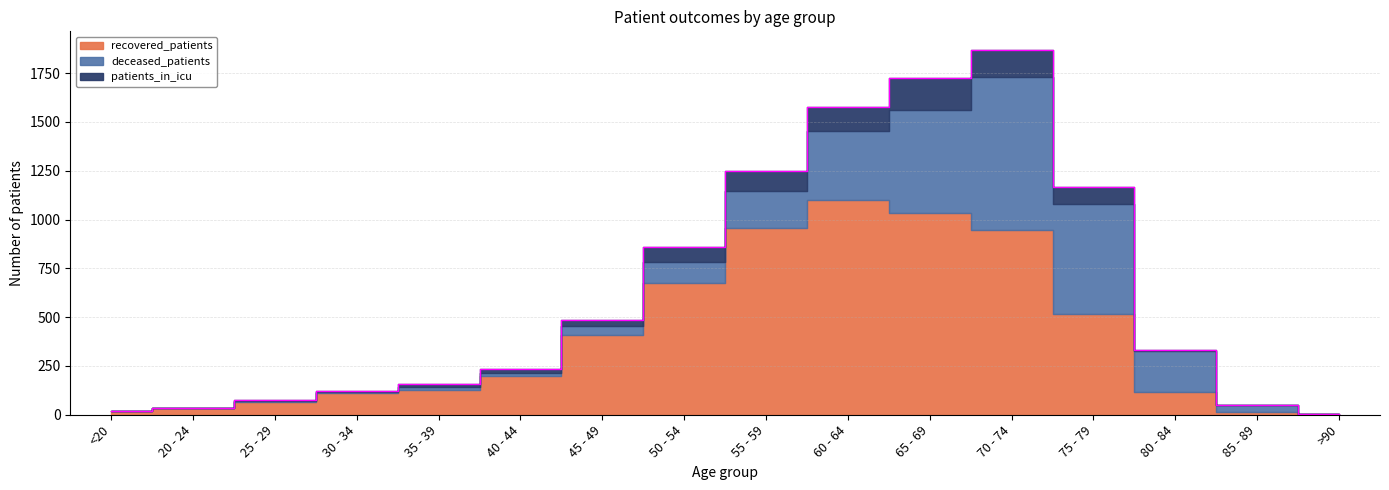

Reading left to right, extract all data points from this chart.

recovered_patients: <20=17	20 - 24=34	25 - 29=66	30 - 34=111	35 - 39=128	40 - 44=197	45 - 49=408	50 - 54=676	55 - 59=956	60 - 64=1101	65 - 69=1034	70 - 74=946	75 - 79=518	80 - 84=119	85 - 89=15	>90=3
deceased_patients: <20=2	20 - 24=0	25 - 29=4	30 - 34=3	35 - 39=12	40 - 44=17	45 - 49=47	50 - 54=107	55 - 59=190	60 - 64=355	65 - 69=528	70 - 74=787	75 - 79=564	80 - 84=208	85 - 89=33	>90=2
patients_in_icu: <20=0	20 - 24=0	25 - 29=4	30 - 34=6	35 - 39=16	40 - 44=19	45 - 49=29	50 - 54=75	55 - 59=102	60 - 64=119	65 - 69=164	70 - 74=138	75 - 79=83	80 - 84=7	85 - 89=1	>90=0